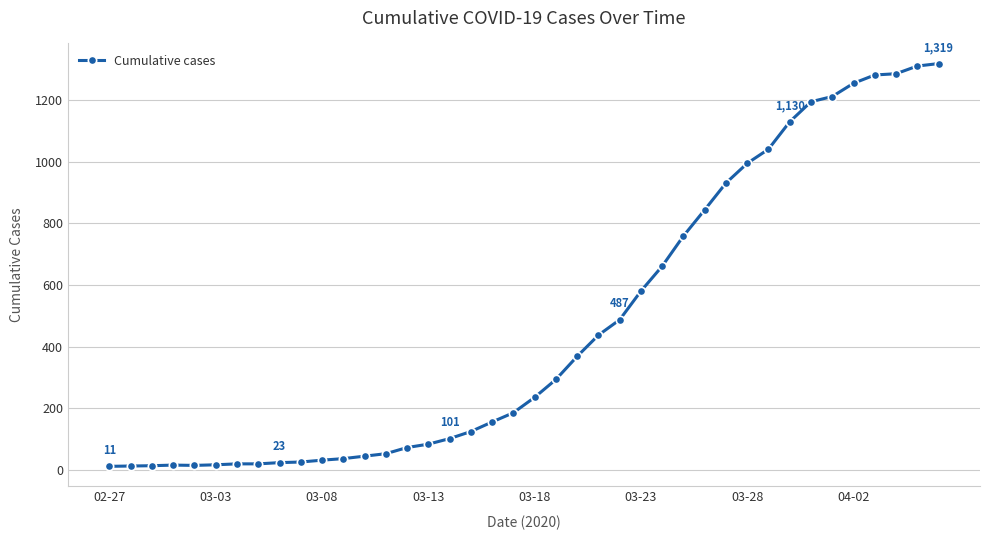

What is the greatest value displayed?

1319